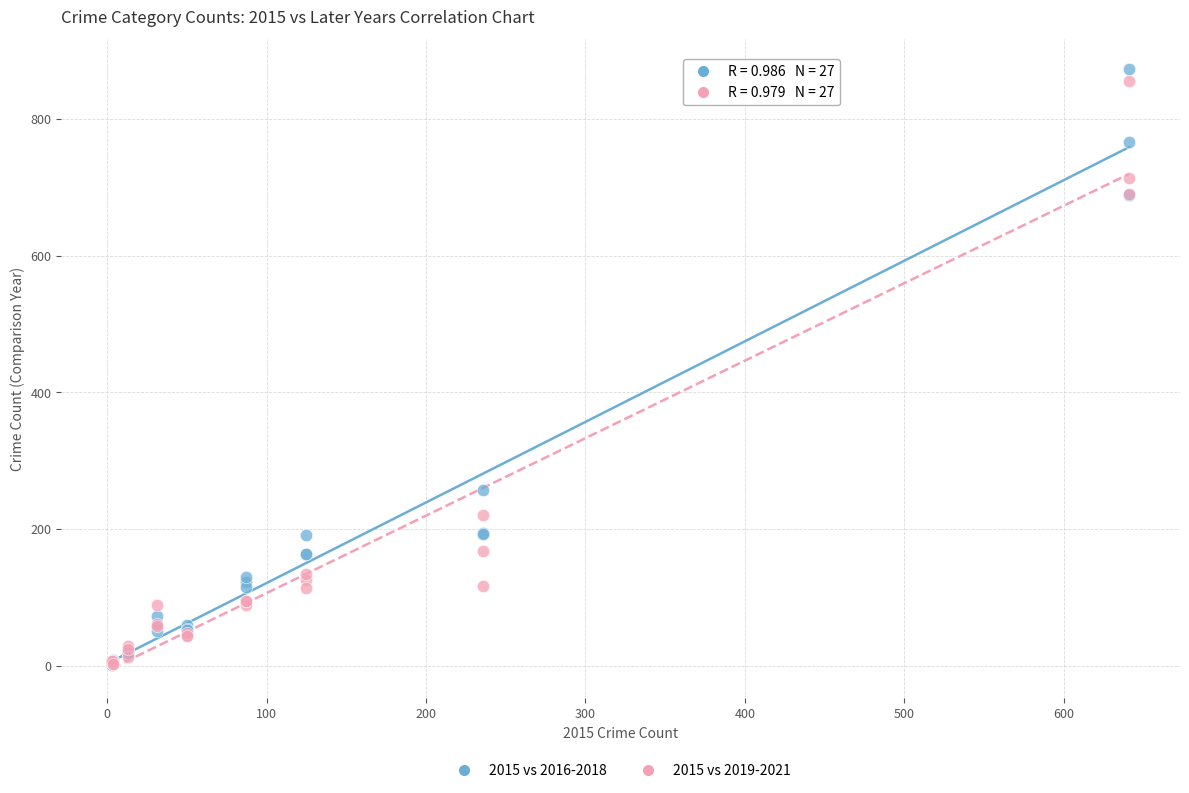

Across all series, what Y value is closest to 437?

257